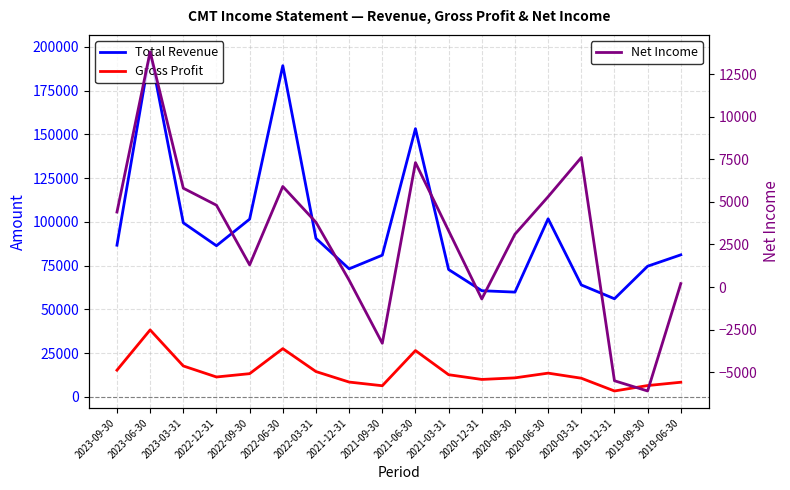

Is it true that Gross Profit equals 5566 at 2022-12-31?

False